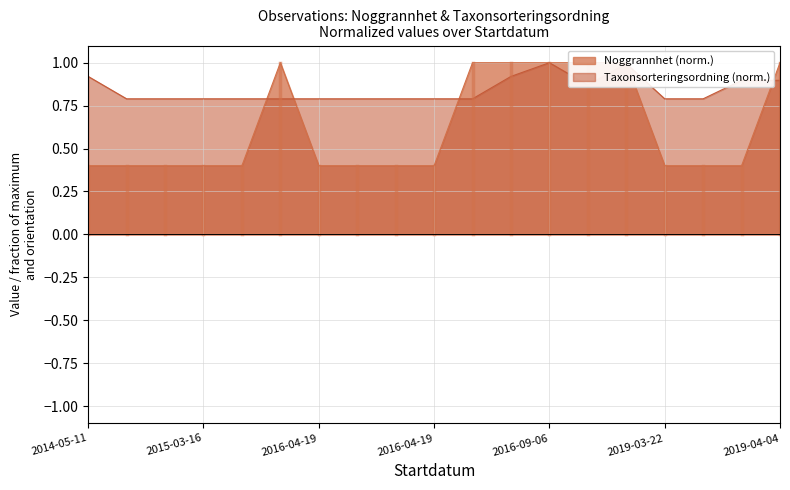

How many times do Taxonsorteringsordning and Noggrannhet cross each other?

5